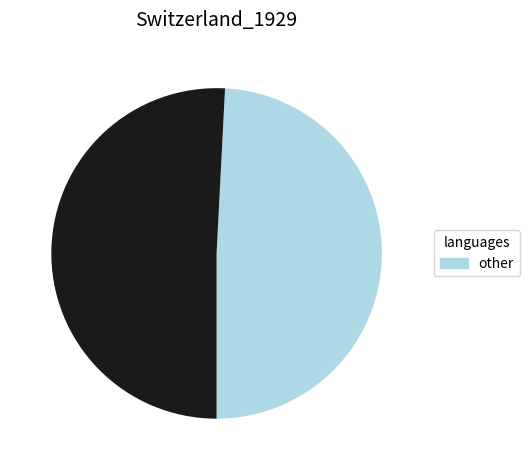

Is there any slice that represents more than half of the pie?

Yes